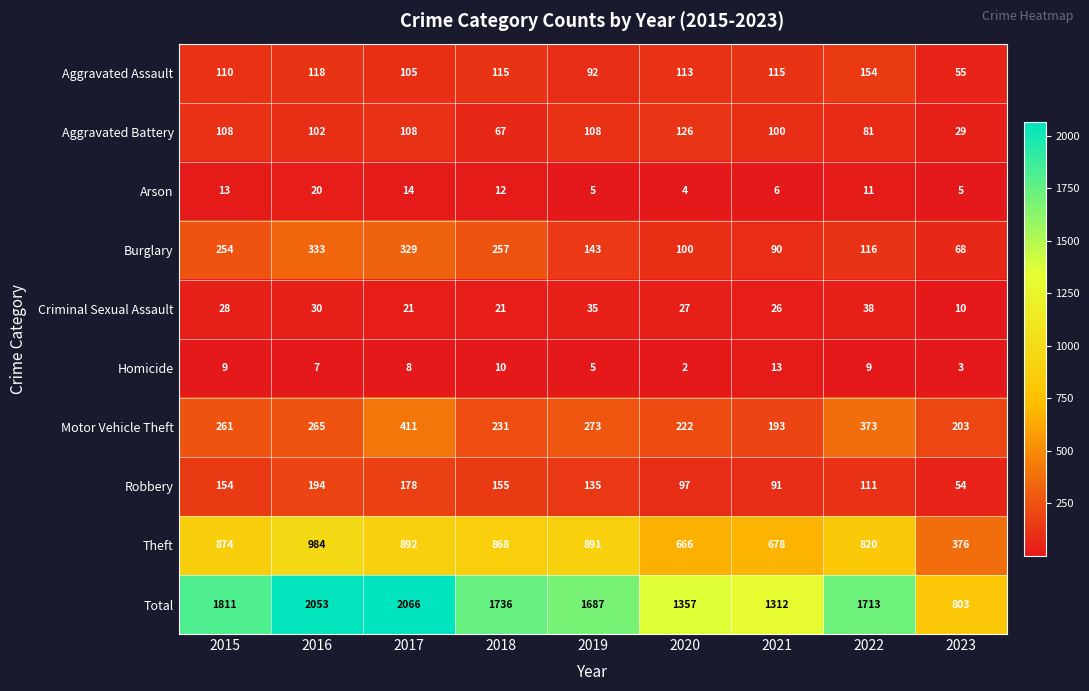

What is the average value of the Aggravated Battery series?

92